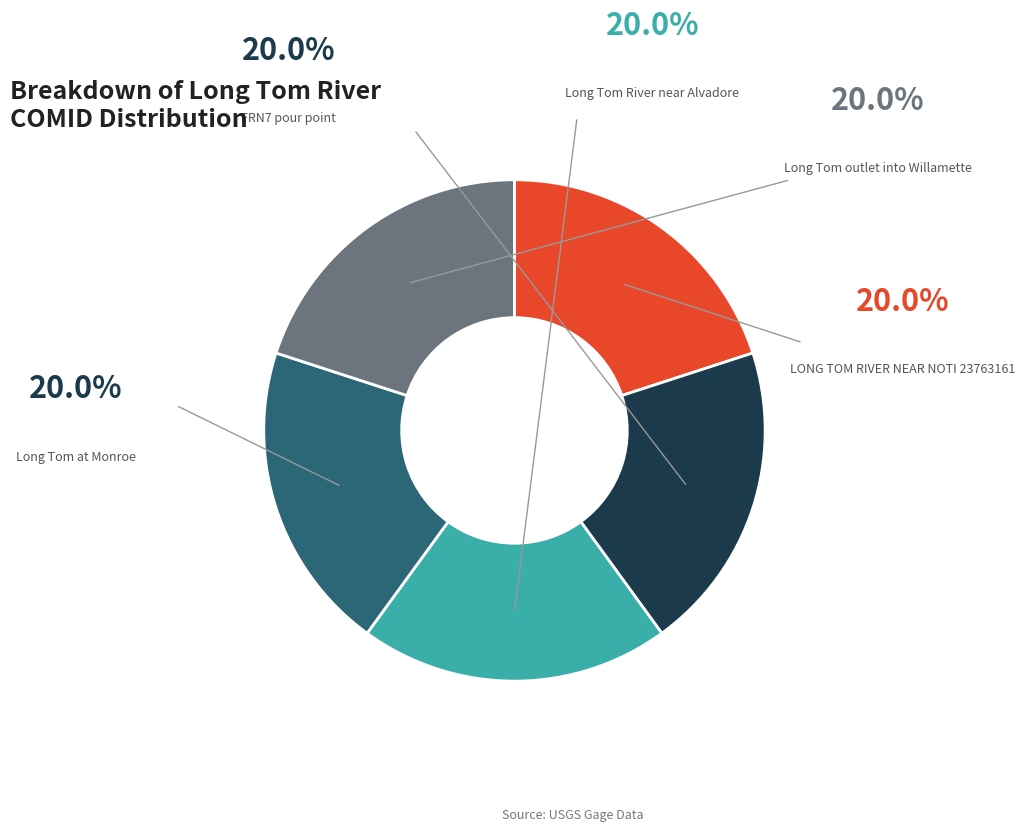

Is there a majority slice in this chart?

No